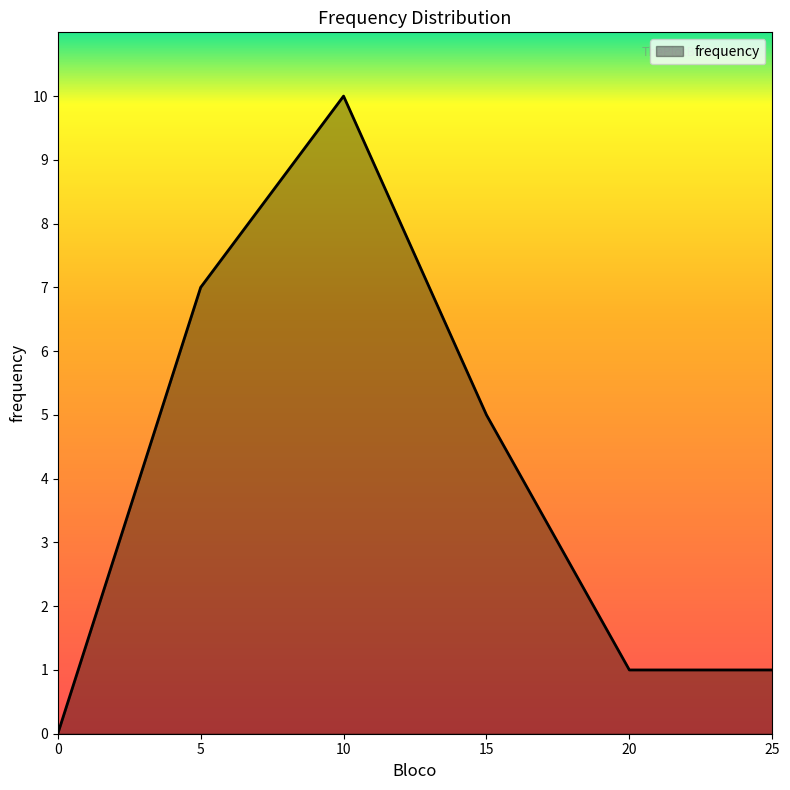

What is the sum of all values?

24